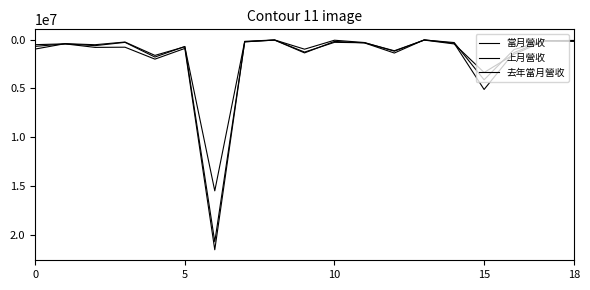

Is this an area chart (filled region under the line)?

No